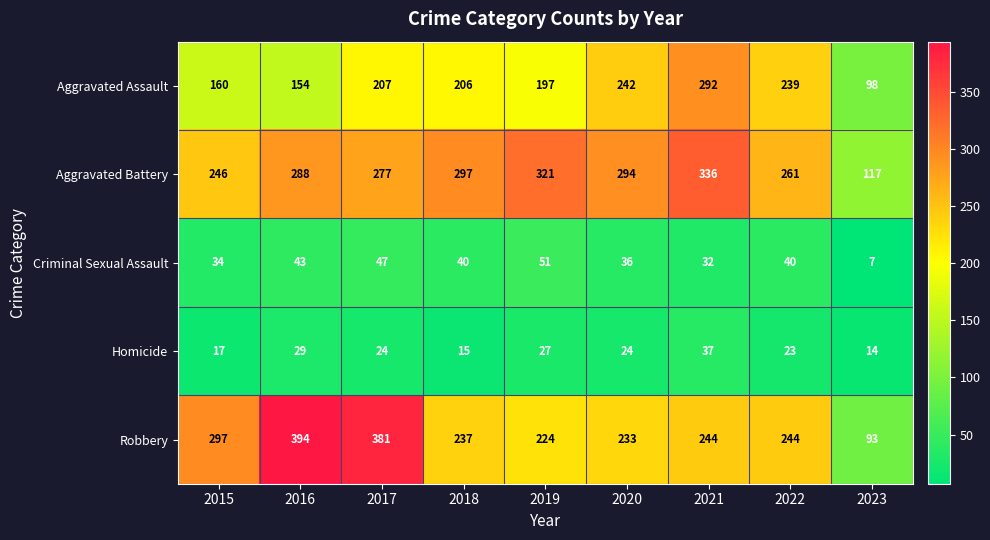

What is the difference between the second highest and second lowest values in the Robbery series?

157